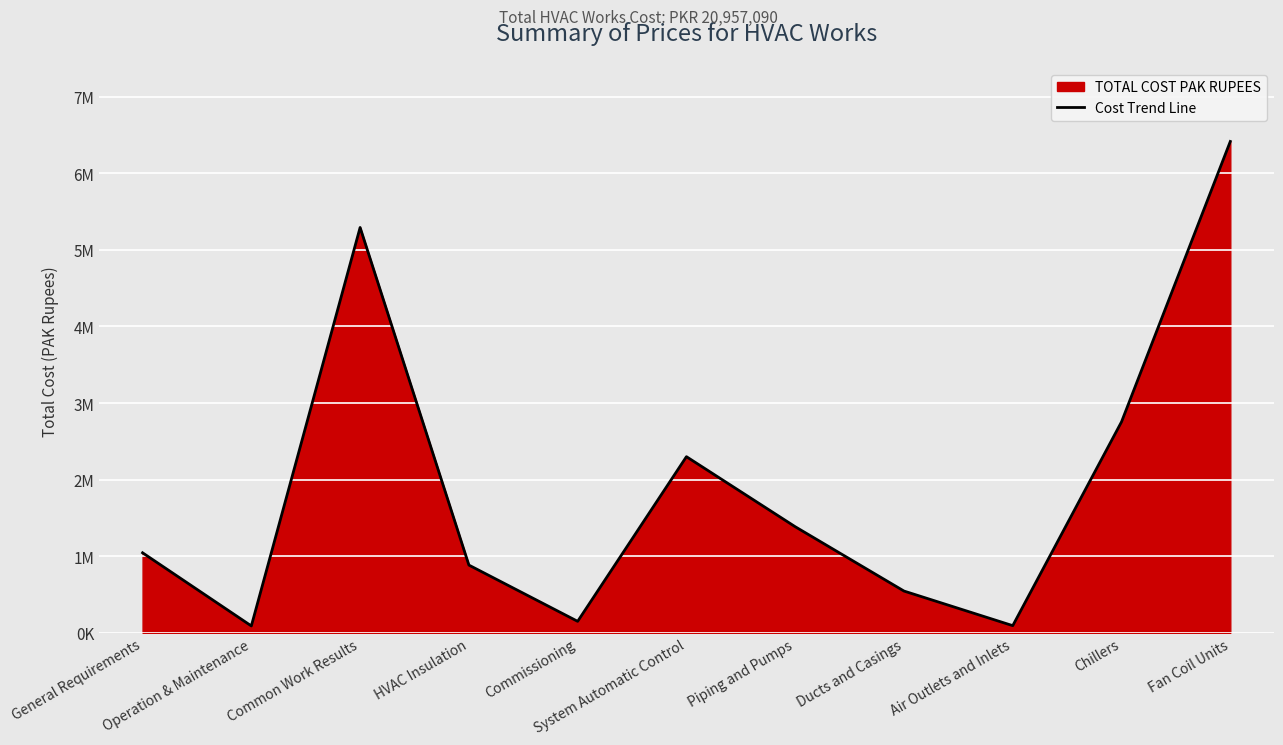

What is the maximum value shown in the chart?

6415500